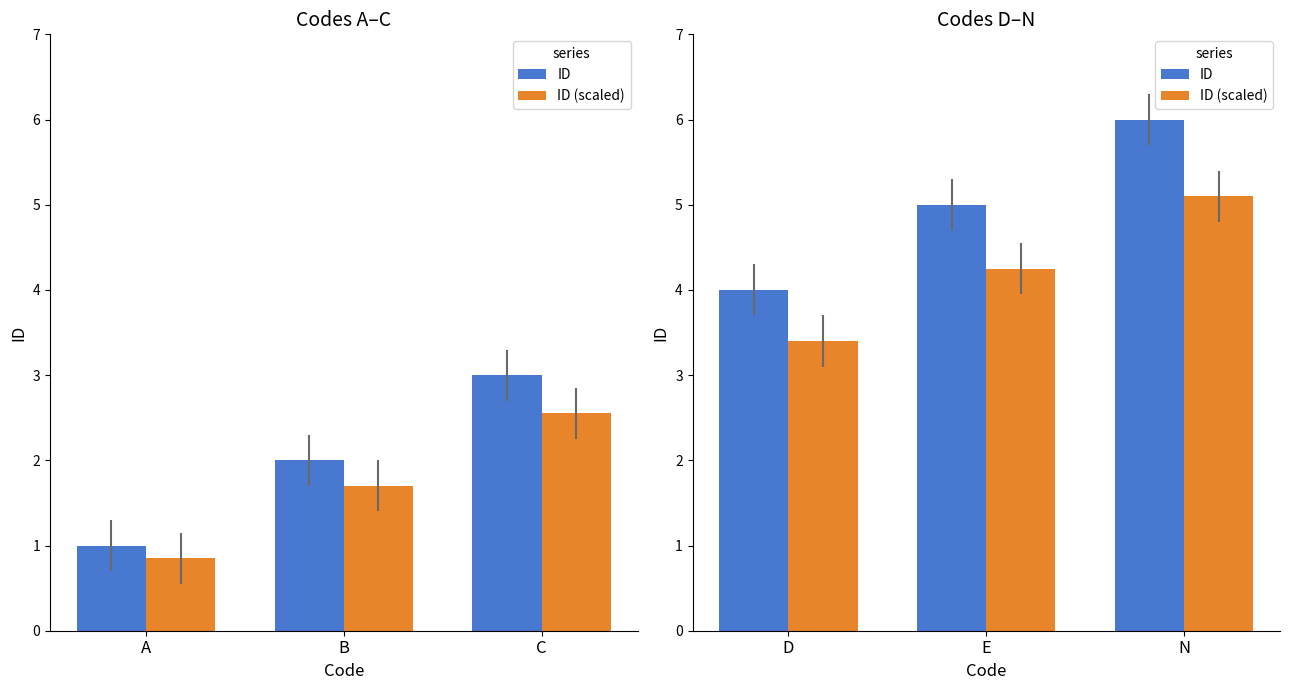

What is the value of the ID (scaled) bar at the 3rd from the left?

5.1